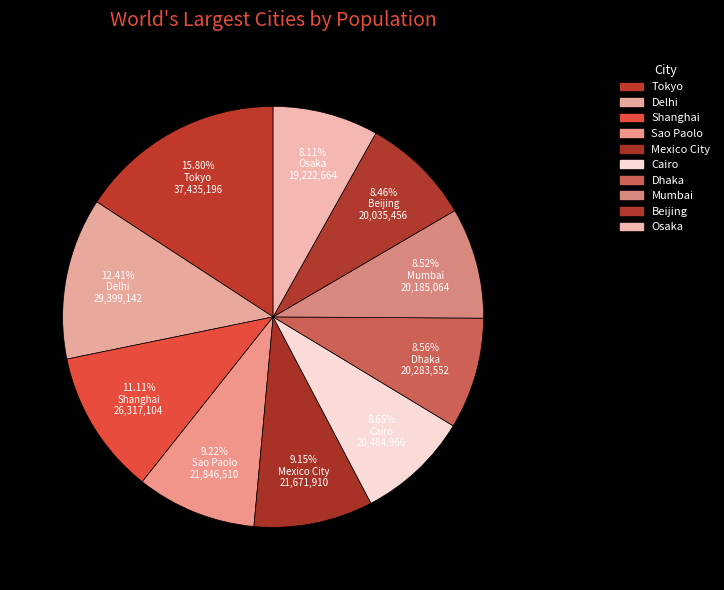

What is the change in value from Dhaka to Mumbai?

-98488